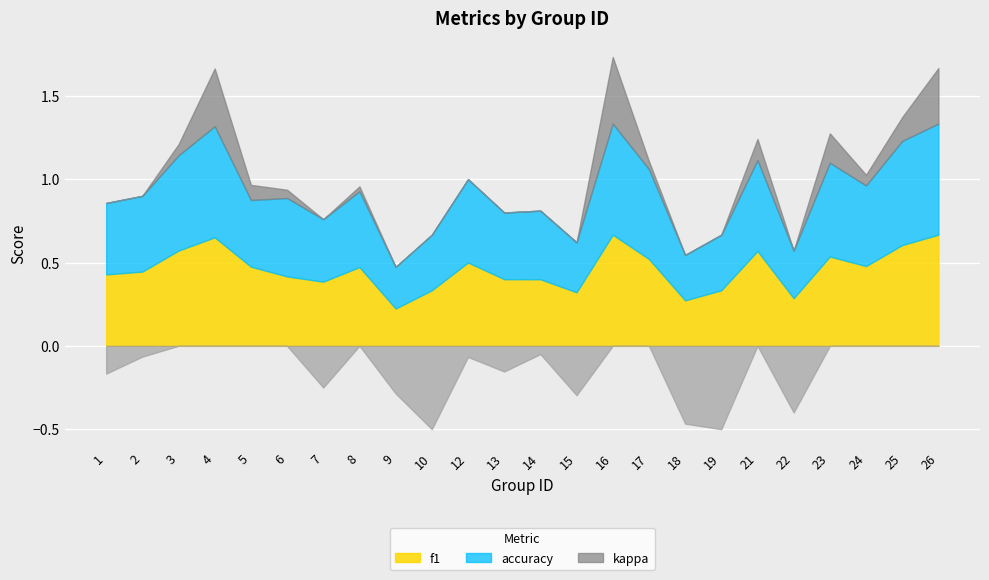

True or false: accuracy and kappa cross at least once.

False